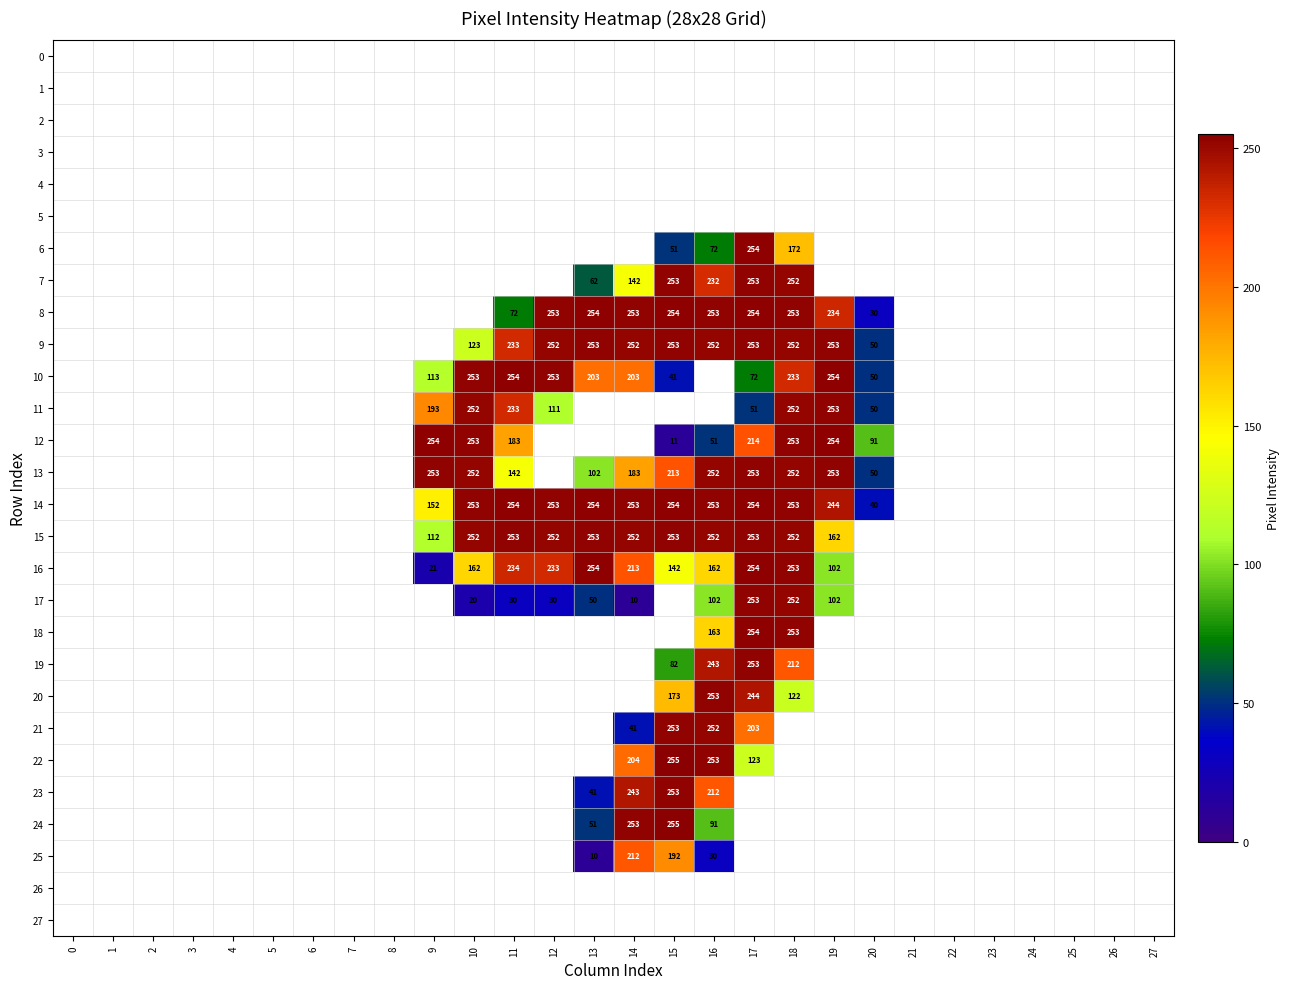

Is it true that 14 equals 40 at 20?

True